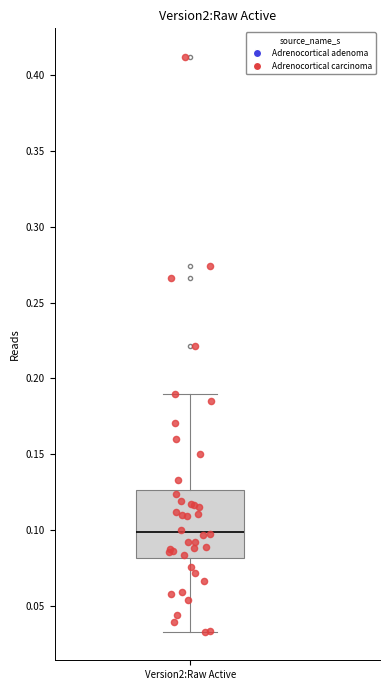

Read this box plot against the y-axis: the position of the median line, the range covered by the box, and the ends of both whiskers. The values are not printed on the chart, so give them approximately, as read against the axis.

median 0.100, box 0.080 to 0.125, whiskers 0.035 to 0.190